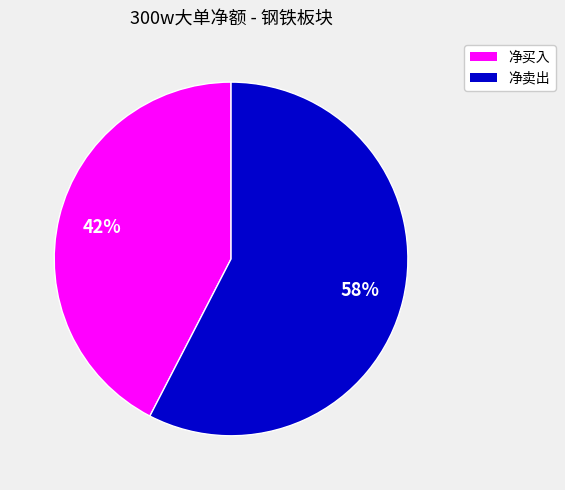

How many segments does this pie chart have?

2